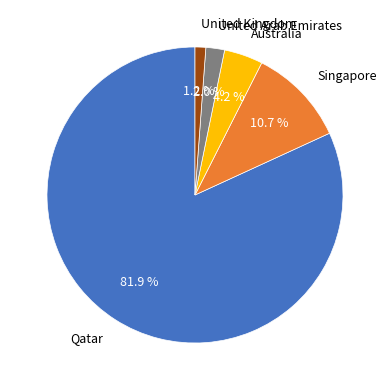

How many slices are in this pie chart?

5